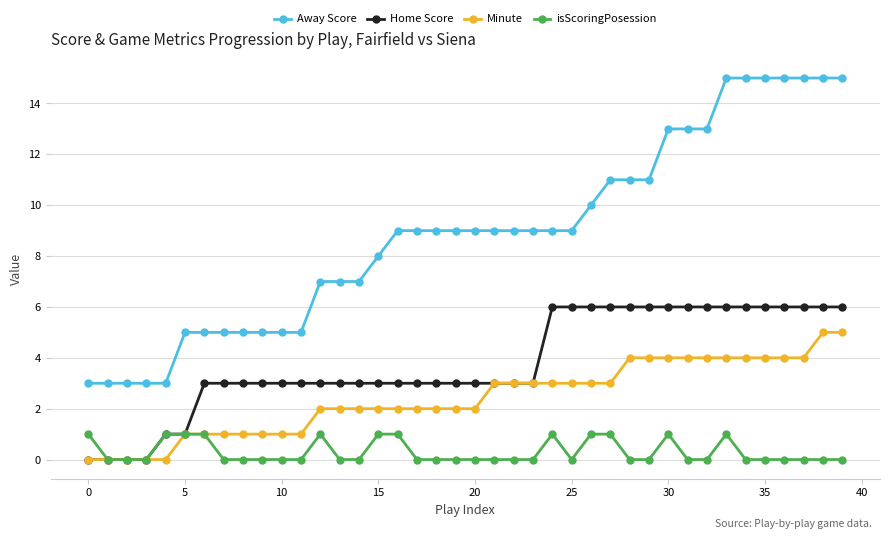

What is the greatest value displayed?

15